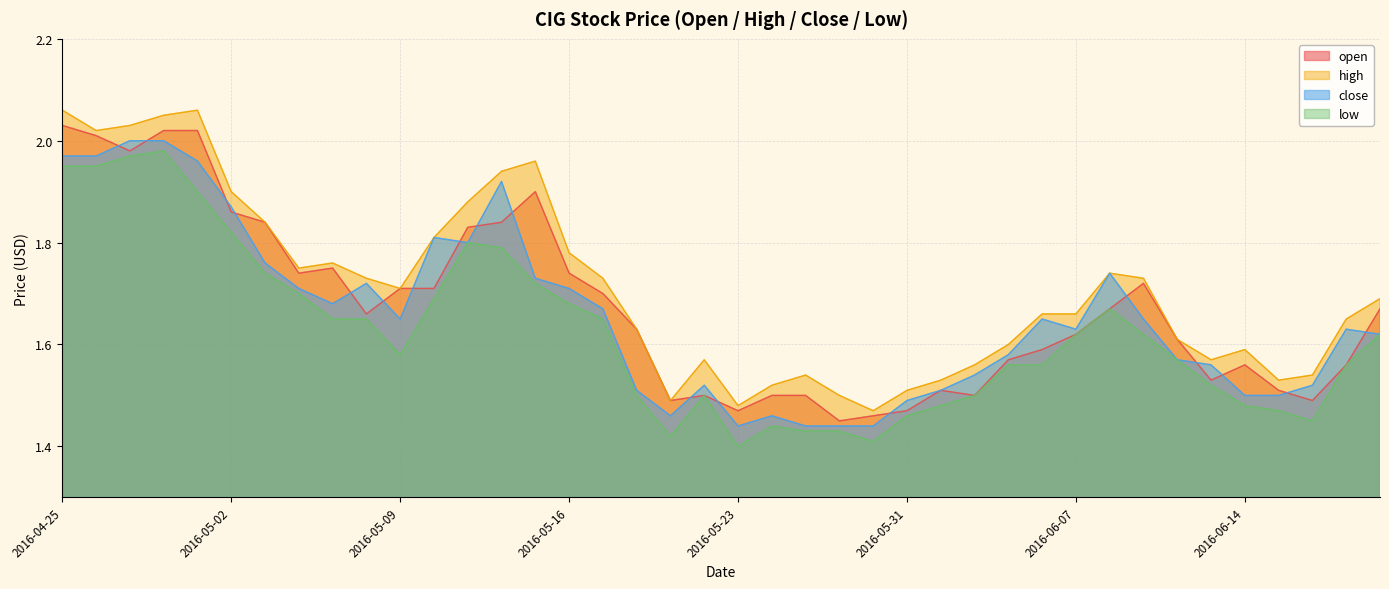

Reading left to right, extract all data points from this chart.

open: 2016-04-25=2.0	2016-04-26=2.0	2016-04-27=2.0	2016-04-28=2.0	2016-04-29=2.0	2016-05-02=1.9	2016-05-03=1.8	2016-05-04=1.7	2016-05-05=1.8	2016-05-06=1.7	2016-05-09=1.7	2016-05-10=1.7	2016-05-11=1.8	2016-05-12=1.8	2016-05-13=1.9	2016-05-16=1.7	2016-05-17=1.7	2016-05-18=1.6	2016-05-19=1.5	2016-05-20=1.5	2016-05-23=1.5	2016-05-24=1.5	2016-05-25=1.5	2016-05-26=1.4	2016-05-27=1.5	2016-05-31=1.5	2016-06-01=1.5	2016-06-02=1.5	2016-06-03=1.6	2016-06-06=1.6	2016-06-07=1.6	2016-06-08=1.7	2016-06-09=1.7	2016-06-10=1.6	2016-06-13=1.5	2016-06-14=1.6	2016-06-15=1.5	2016-06-16=1.5	2016-06-17=1.6	2016-06-20=1.7
high: 2016-04-25=2.1	2016-04-26=2.0	2016-04-27=2.0	2016-04-28=2.0	2016-04-29=2.1	2016-05-02=1.9	2016-05-03=1.8	2016-05-04=1.8	2016-05-05=1.8	2016-05-06=1.7	2016-05-09=1.7	2016-05-10=1.8	2016-05-11=1.9	2016-05-12=1.9	2016-05-13=2.0	2016-05-16=1.8	2016-05-17=1.7	2016-05-18=1.6	2016-05-19=1.5	2016-05-20=1.6	2016-05-23=1.5	2016-05-24=1.5	2016-05-25=1.5	2016-05-26=1.5	2016-05-27=1.5	2016-05-31=1.5	2016-06-01=1.5	2016-06-02=1.6	2016-06-03=1.6	2016-06-06=1.7	2016-06-07=1.7	2016-06-08=1.7	2016-06-09=1.7	2016-06-10=1.6	2016-06-13=1.6	2016-06-14=1.6	2016-06-15=1.5	2016-06-16=1.5	2016-06-17=1.6	2016-06-20=1.7
close: 2016-04-25=2.0	2016-04-26=2.0	2016-04-27=2.0	2016-04-28=2.0	2016-04-29=2.0	2016-05-02=1.9	2016-05-03=1.8	2016-05-04=1.7	2016-05-05=1.7	2016-05-06=1.7	2016-05-09=1.6	2016-05-10=1.8	2016-05-11=1.8	2016-05-12=1.9	2016-05-13=1.7	2016-05-16=1.7	2016-05-17=1.7	2016-05-18=1.5	2016-05-19=1.5	2016-05-20=1.5	2016-05-23=1.4	2016-05-24=1.5	2016-05-25=1.4	2016-05-26=1.4	2016-05-27=1.4	2016-05-31=1.5	2016-06-01=1.5	2016-06-02=1.5	2016-06-03=1.6	2016-06-06=1.6	2016-06-07=1.6	2016-06-08=1.7	2016-06-09=1.6	2016-06-10=1.6	2016-06-13=1.6	2016-06-14=1.5	2016-06-15=1.5	2016-06-16=1.5	2016-06-17=1.6	2016-06-20=1.6
low: 2016-04-25=1.9	2016-04-26=1.9	2016-04-27=2.0	2016-04-28=2.0	2016-04-29=1.9	2016-05-02=1.8	2016-05-03=1.7	2016-05-04=1.7	2016-05-05=1.6	2016-05-06=1.6	2016-05-09=1.6	2016-05-10=1.7	2016-05-11=1.8	2016-05-12=1.8	2016-05-13=1.7	2016-05-16=1.7	2016-05-17=1.6	2016-05-18=1.5	2016-05-19=1.4	2016-05-20=1.5	2016-05-23=1.4	2016-05-24=1.4	2016-05-25=1.4	2016-05-26=1.4	2016-05-27=1.4	2016-05-31=1.5	2016-06-01=1.5	2016-06-02=1.5	2016-06-03=1.6	2016-06-06=1.6	2016-06-07=1.6	2016-06-08=1.7	2016-06-09=1.6	2016-06-10=1.6	2016-06-13=1.5	2016-06-14=1.5	2016-06-15=1.5	2016-06-16=1.4	2016-06-17=1.6	2016-06-20=1.6